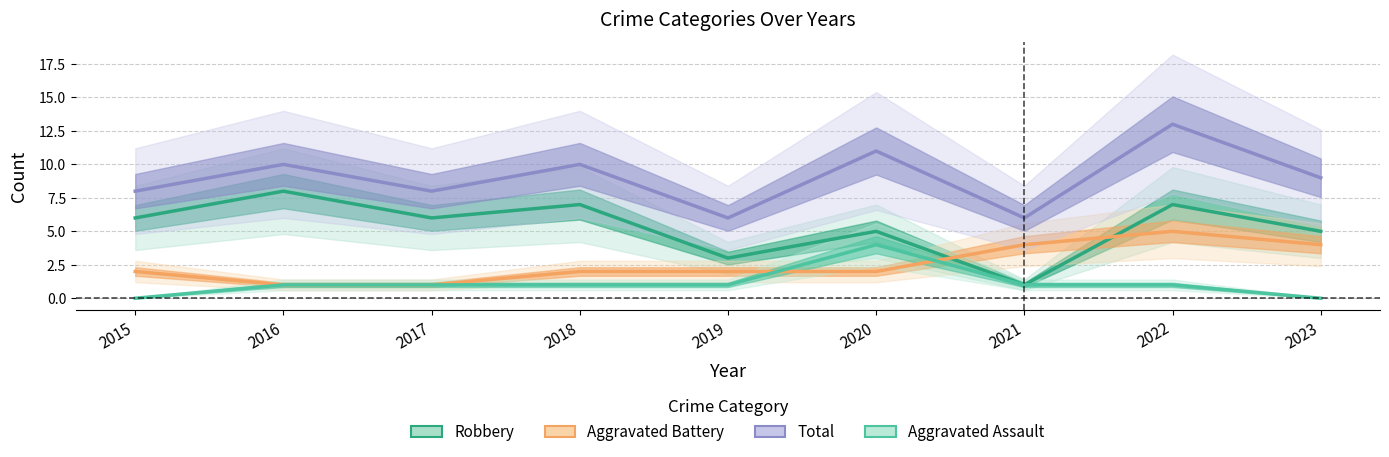

At 2017, list the series in order from smallest to largest.

Aggravated Battery, Aggravated Assault, Robbery, Total